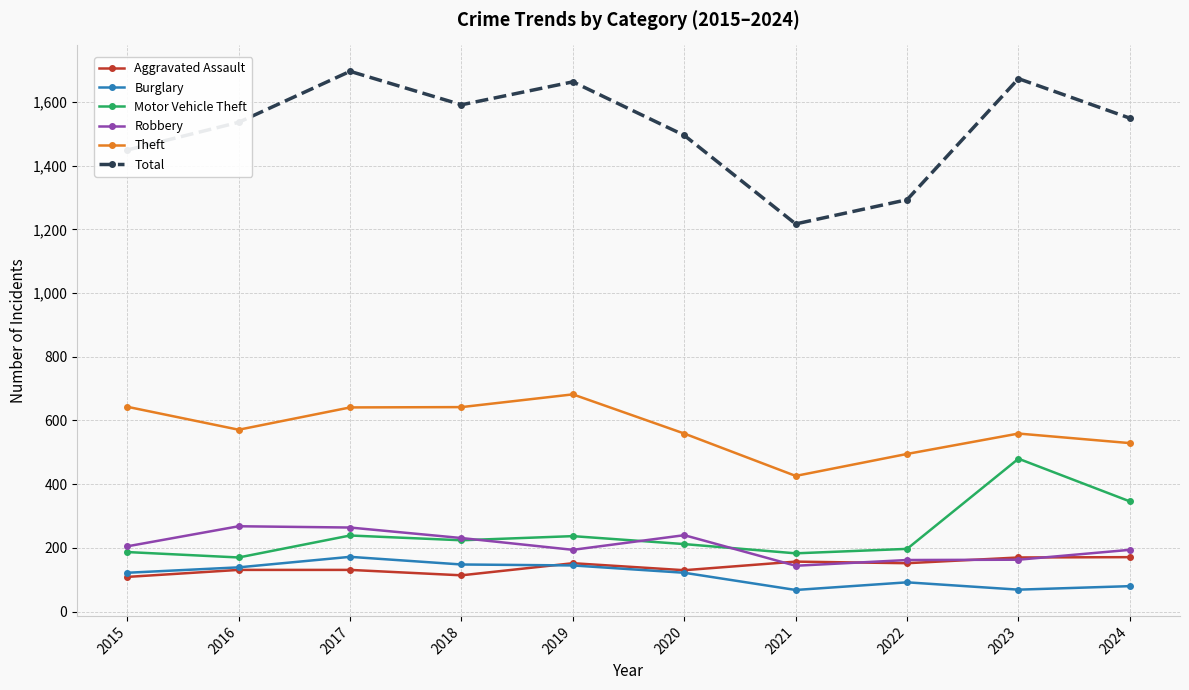

The Aggravated Assault series shows 131 at 2016. True or false?

True